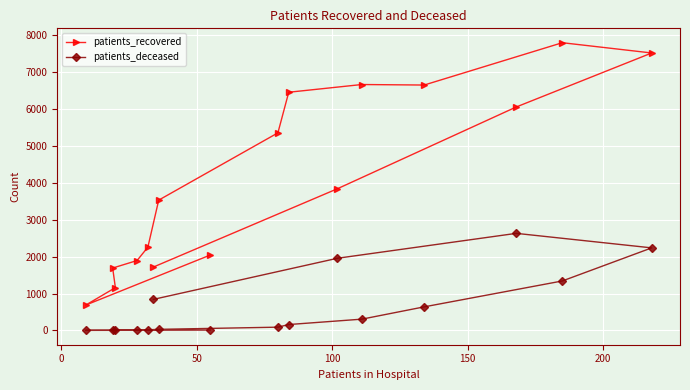

Which series has the largest total across all categories?

patients_recovered